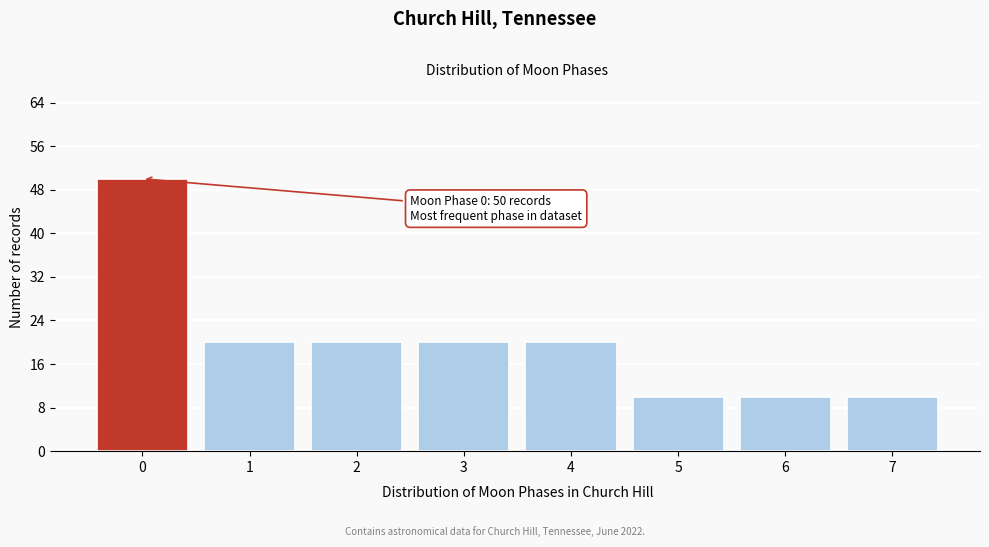

Reading right to left, list all the values displayed in this chart.

10	10	10	20	20	20	20	50